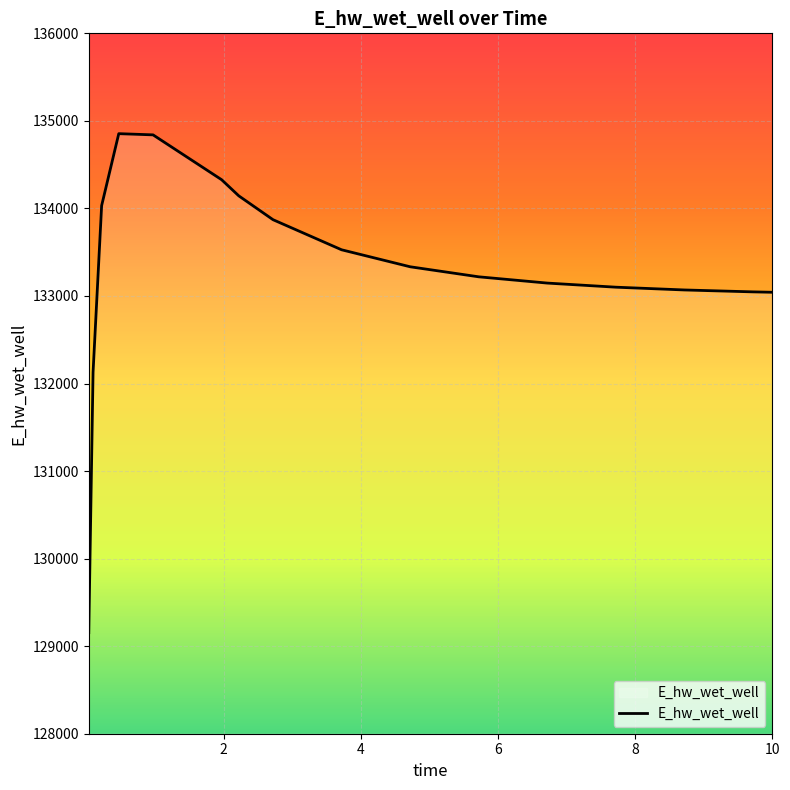

What is the smallest value displayed?

129154.4